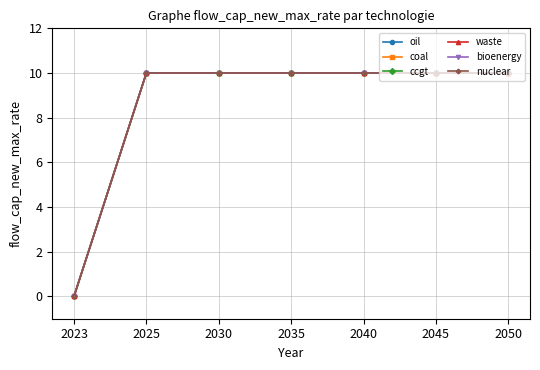

At which category is the sum across all series the highest?

2025